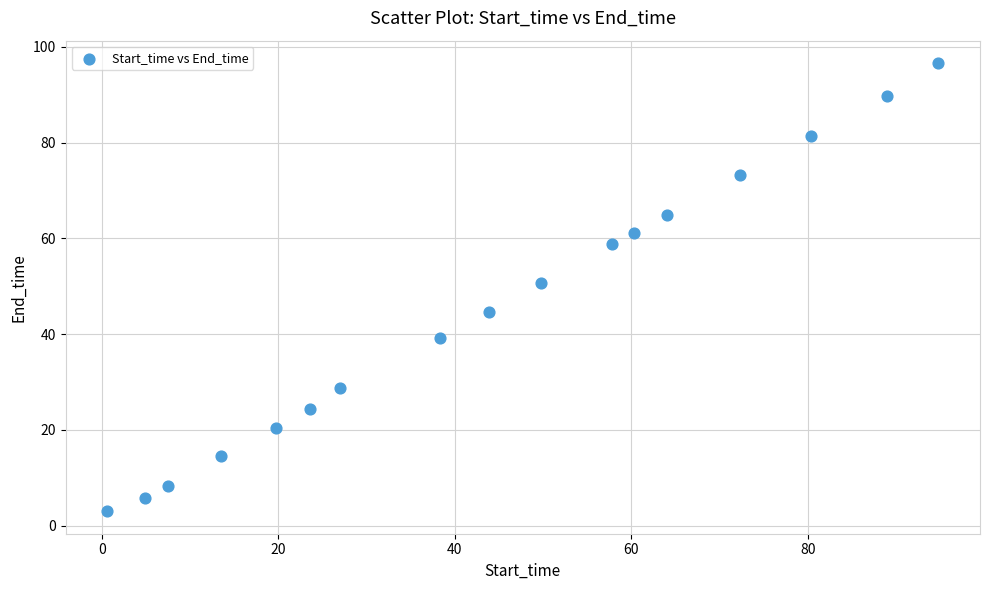

What Y value in the scatter plot is closest to 49?

50.7